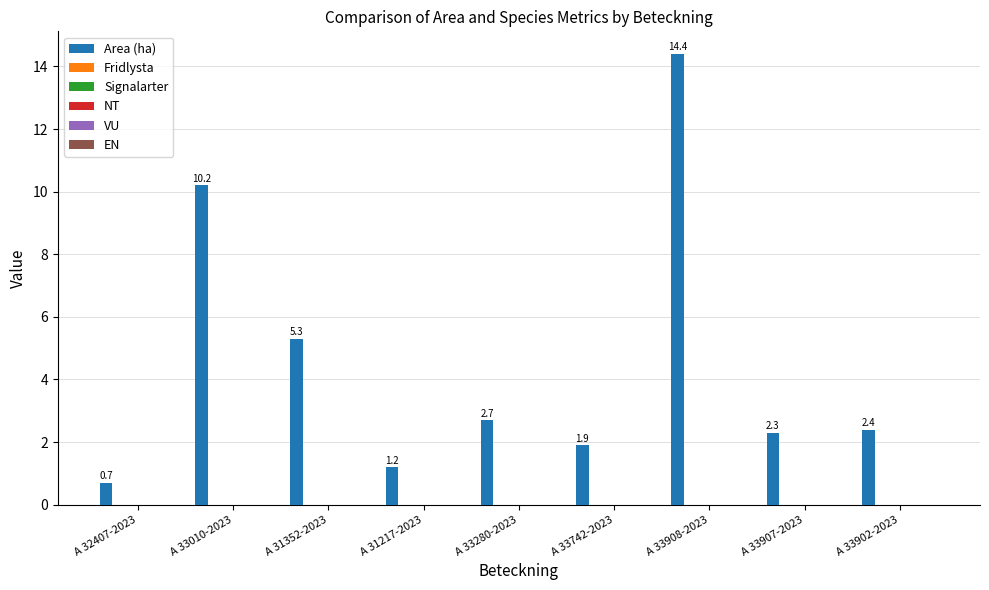

What is the value of the 8th bar from the left?

2.3